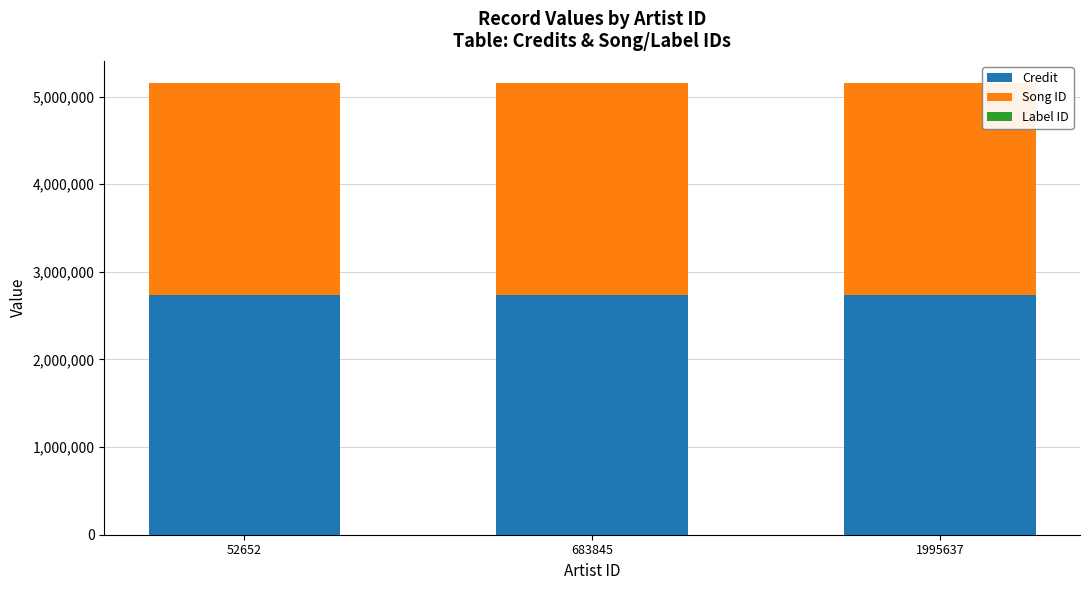

The value of Credit at 683845 is 4538316. True or false?

False